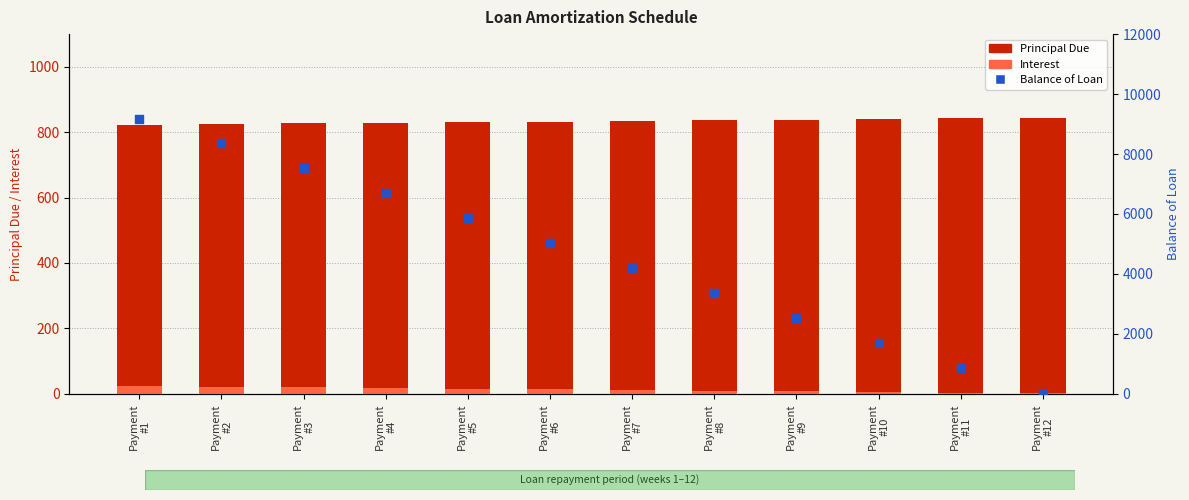

Which series has the widest spread of Y values?

Balance of Loan